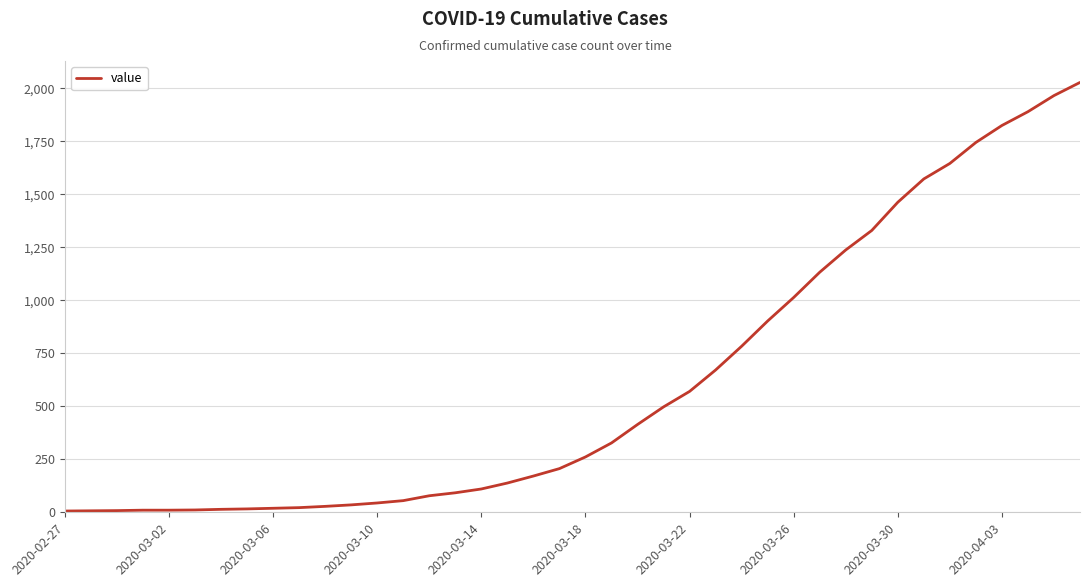

What is the greatest value displayed?

2027